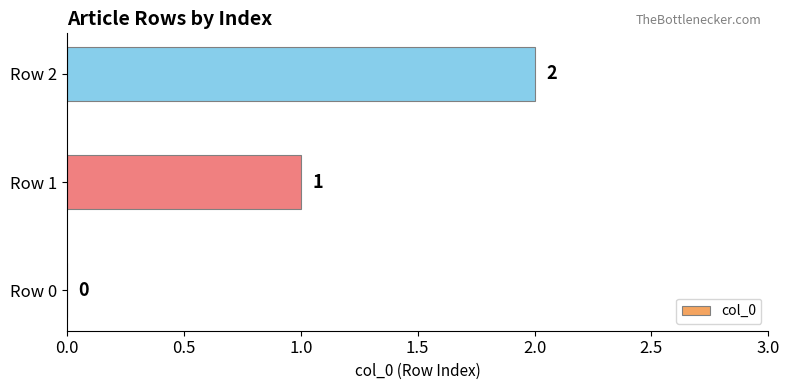

At which category does the chart reach its peak across all series?

Row 2